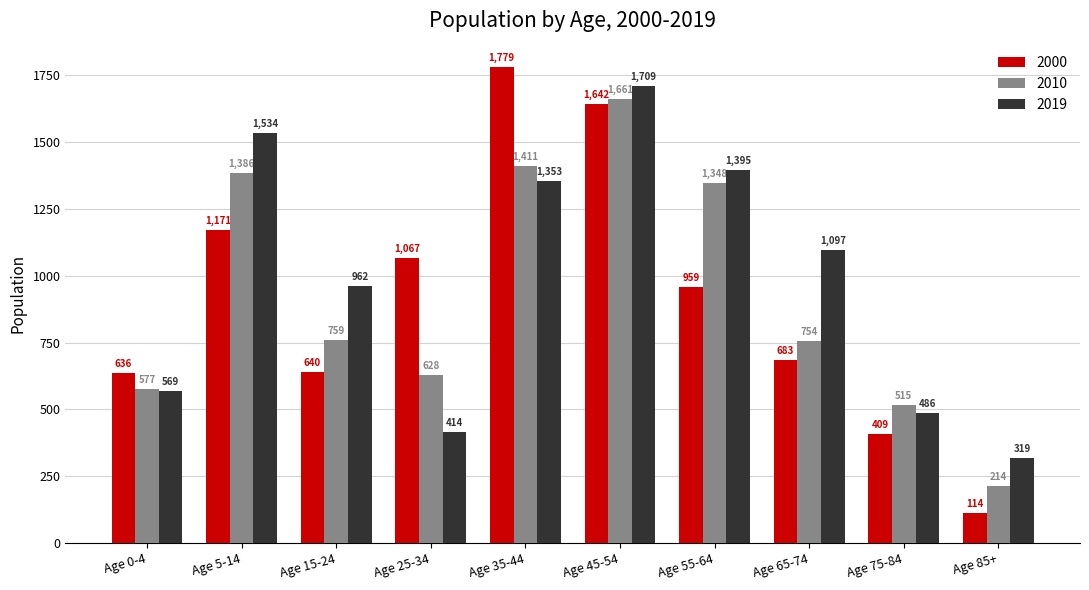

What position from the right is Age 55-64?

4